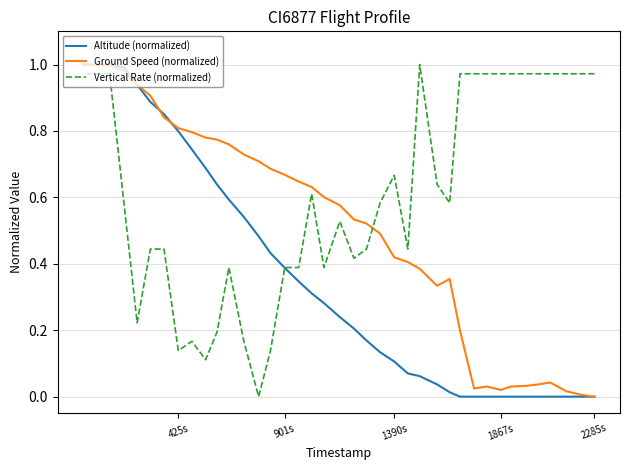

What is the sum of all Altitude (normalized) values?

14.0